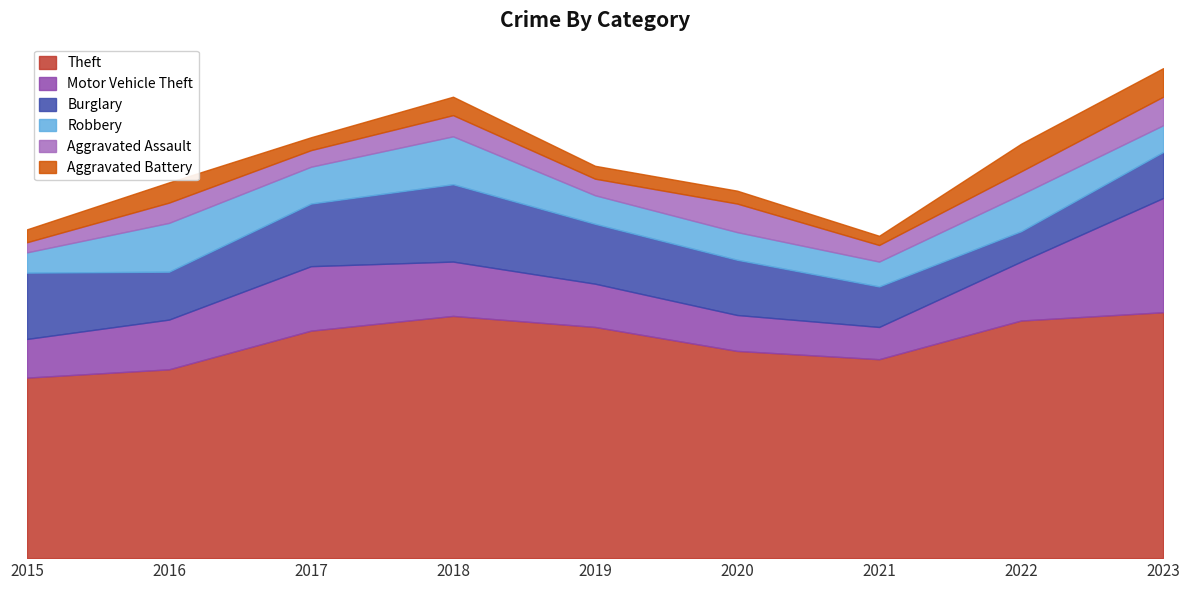

What is the sum of the Aggravated Battery values at 2021 and 2019?

24